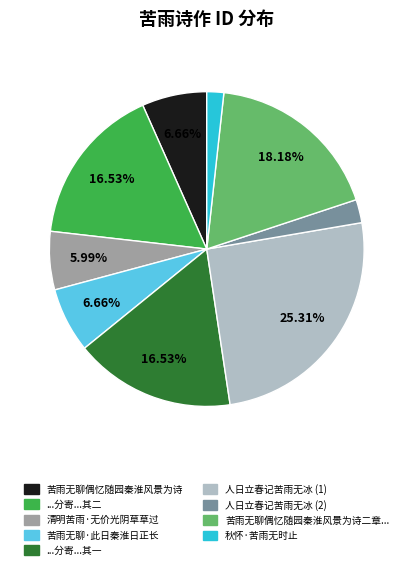

How many segments does this pie chart have?

9